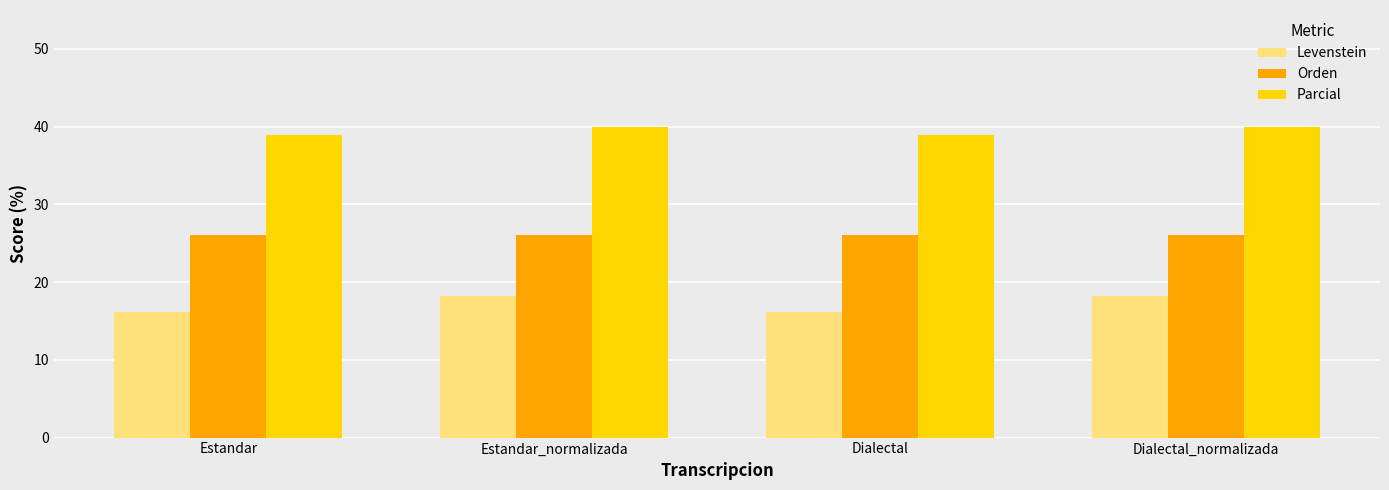

Are the bars horizontal?

No